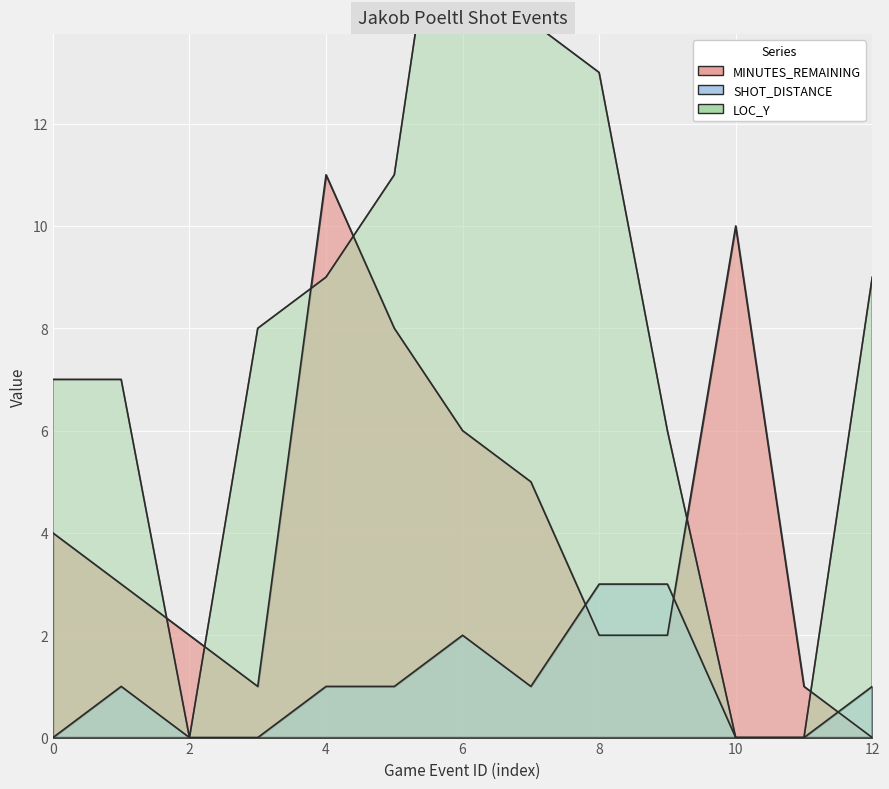

The value of LOC_Y at 311 is 10. True or false?

False